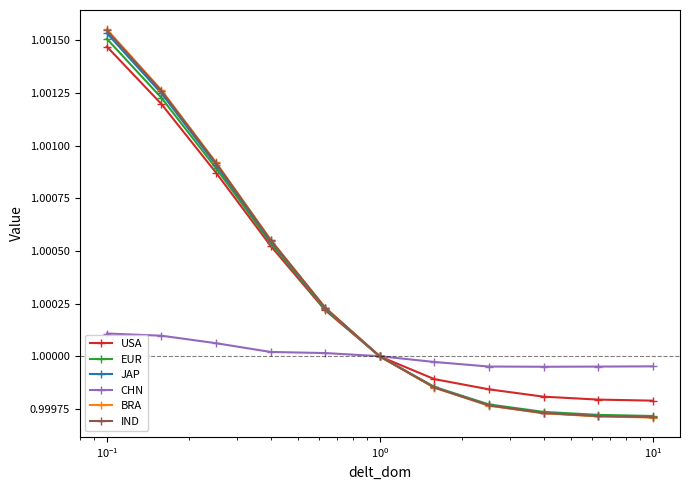

Which series has the largest range (max minus min)?

BRA